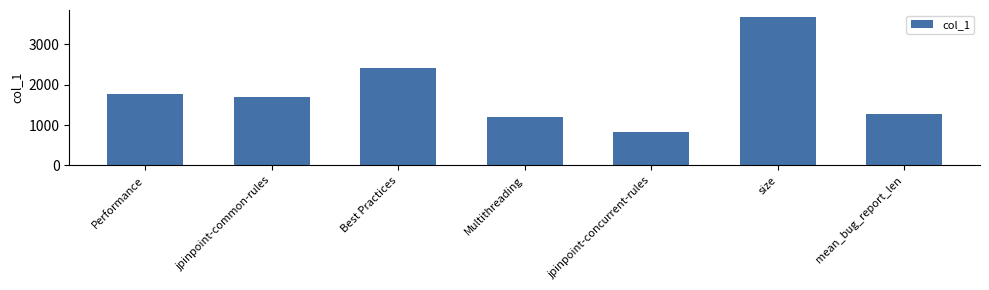

Rank the categories by value from highest to lowest.

size, Best Practices, Performance, jpinpoint-common-rules, mean_bug_report_len, Multithreading, jpinpoint-concurrent-rules